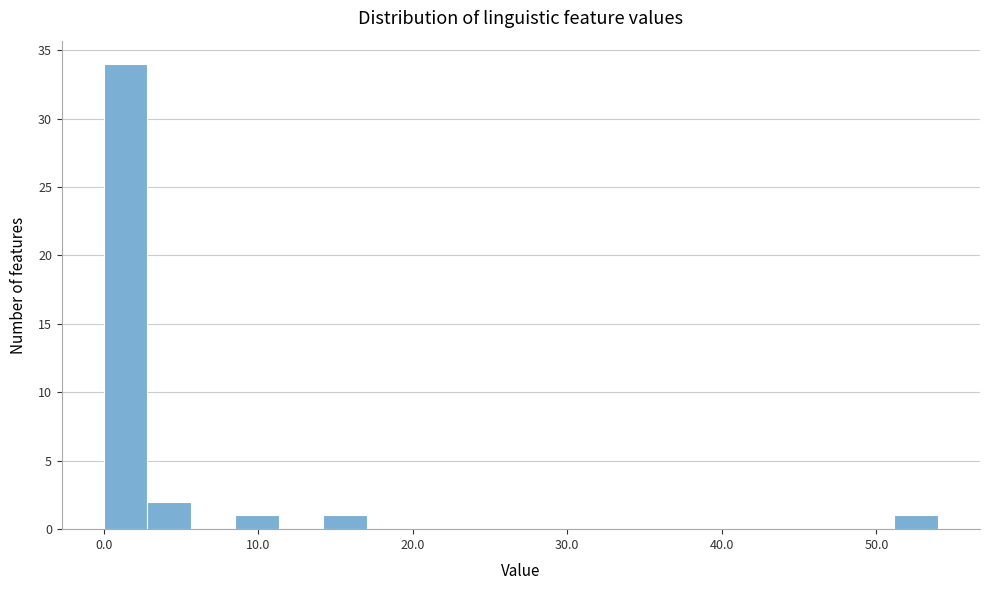

Around what value on the x-axis is the tallest bar? Give the approximate position of its centre, as read against the axis.

1